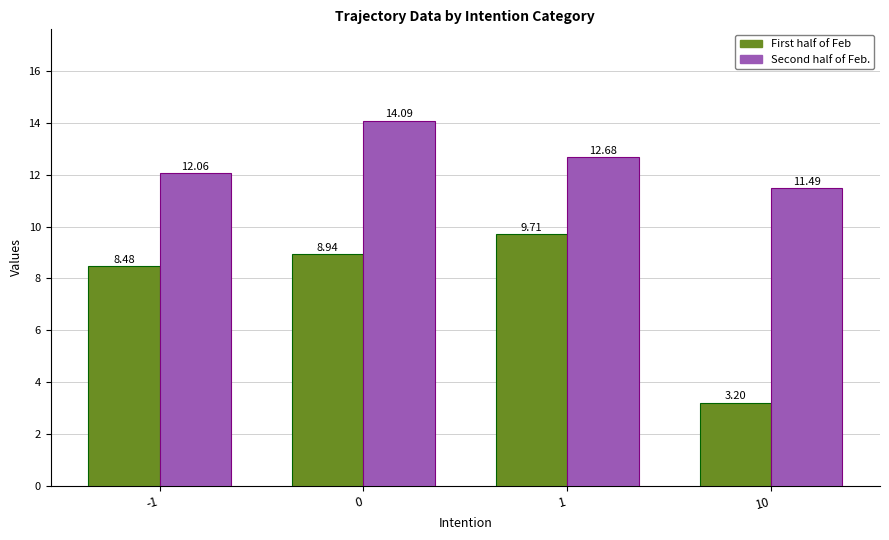

Where is Second half of Feb. nearest to the value 12?

-1